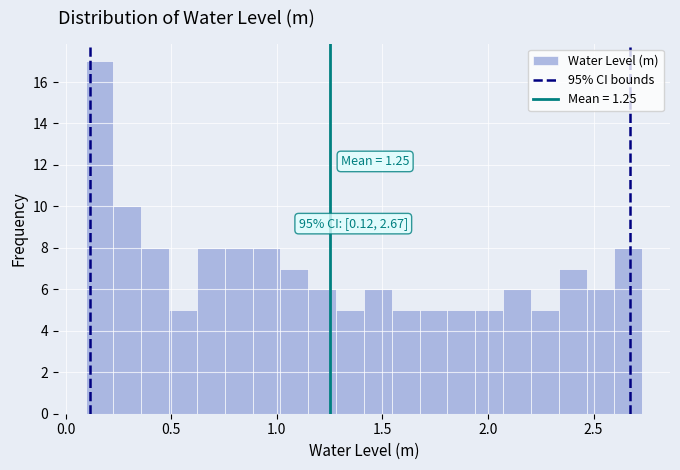

Read against the x-axis, roughly where is the centre of the tallest bar?

0.15